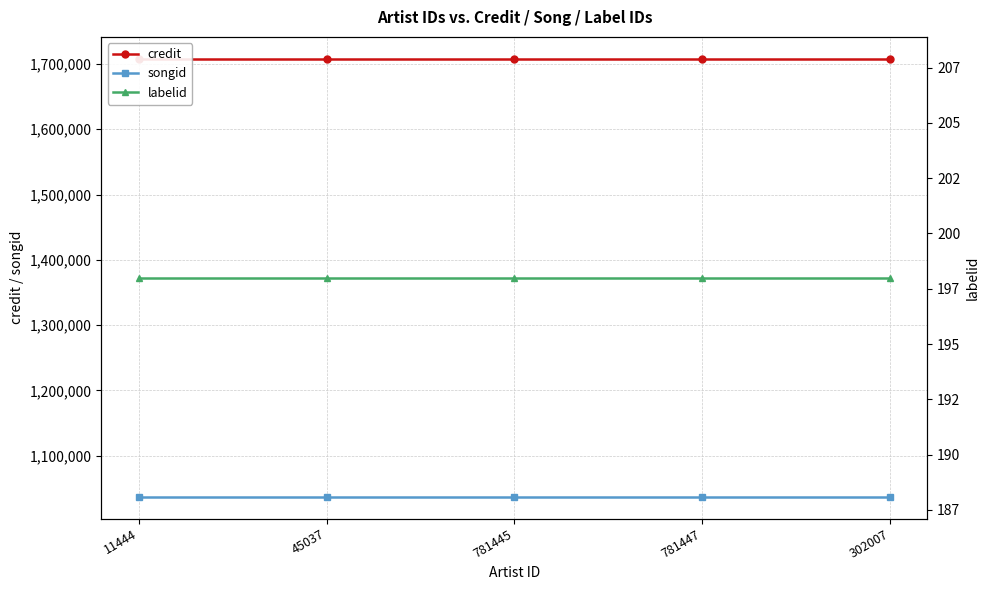

Which category has the lowest value in the labelid series?

11444